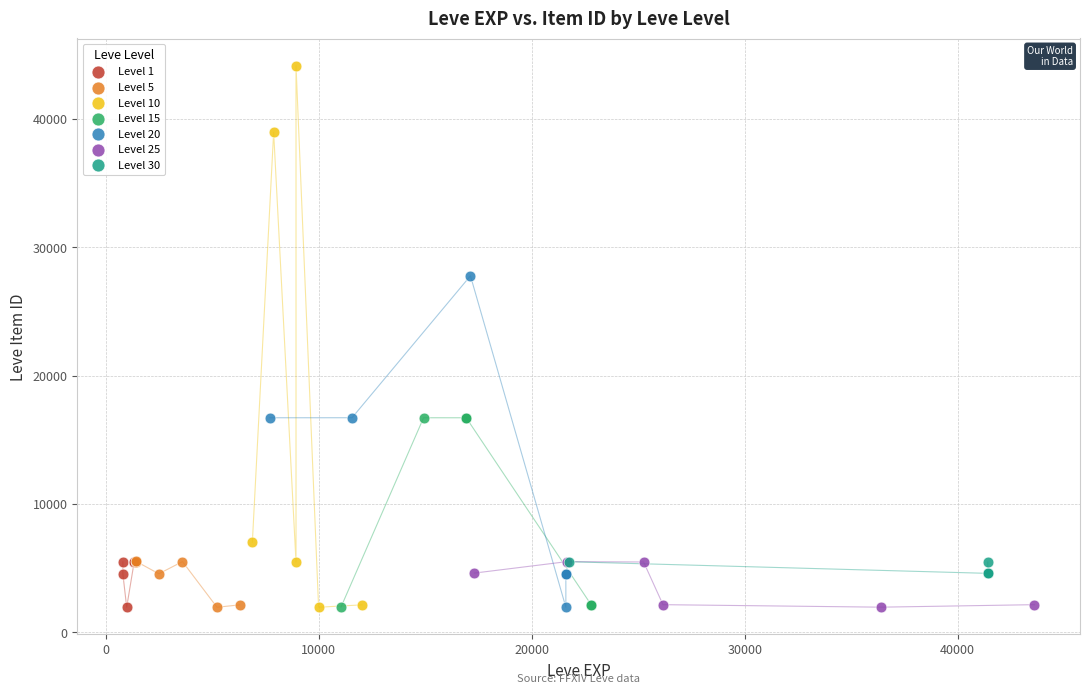

Which series contains the highest Y value?

Level 10